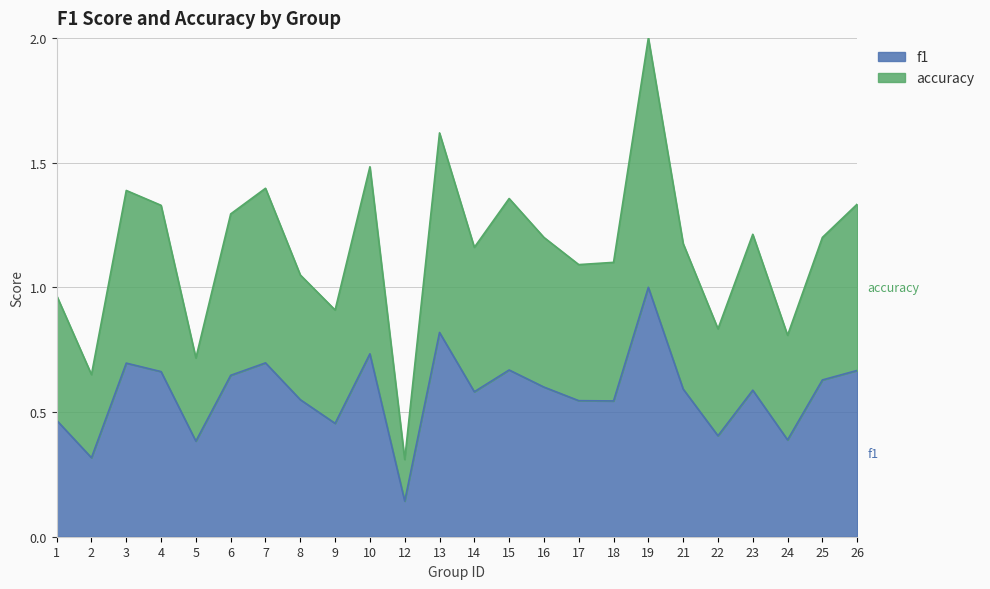

Between 7 and 14, which is larger?

7